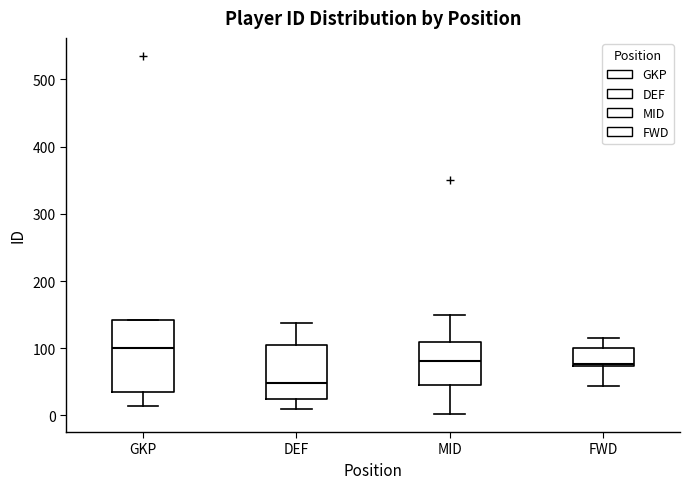

Which box is the tallest, from its lower edge to its upper edge?

GKP